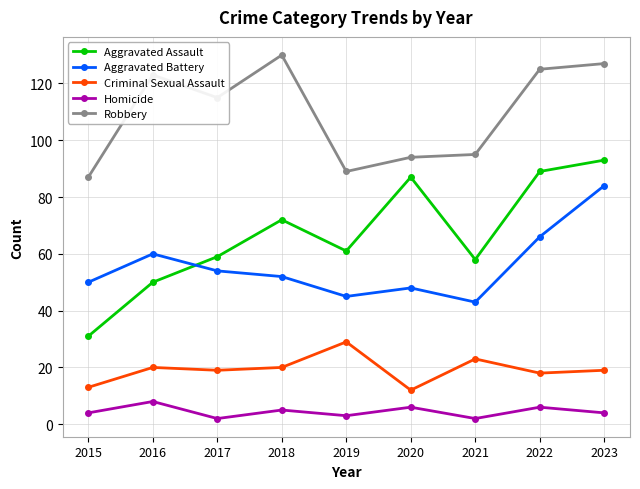

Which category has the highest value across all series?

2018